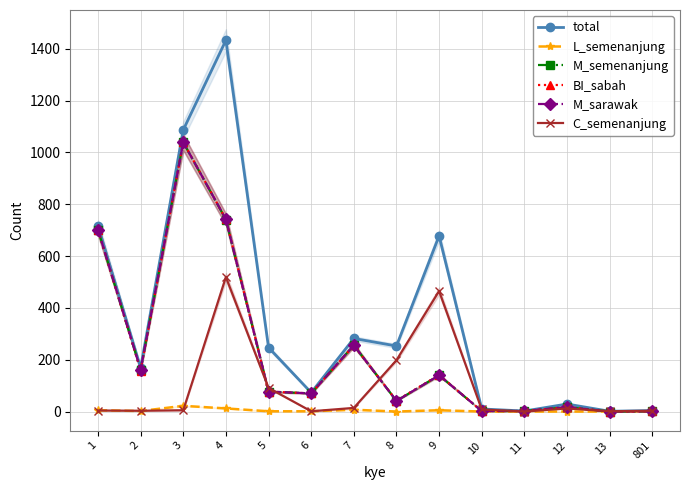

Reading left to right, list all the values displayed in this chart.

total: 716	169	1087	1433	247	73	282	253	678	10	2	29	1	4
L_semenanjung: 5	2	22	12	1	1	7	0	5	0	0	0	0	0
M_semenanjung: 701	161	1039	741	77	70	256	41	140	2	2	17	0	1
BI_sabah: 701	158	1040	742	77	70	255	42	141	2	2	17	0	1
M_sarawak: 702	161	1039	742	77	70	256	41	140	2	2	17	0	1
C_semenanjung: 4	3	5	519	91	1	14	198	465	8	0	12	1	3